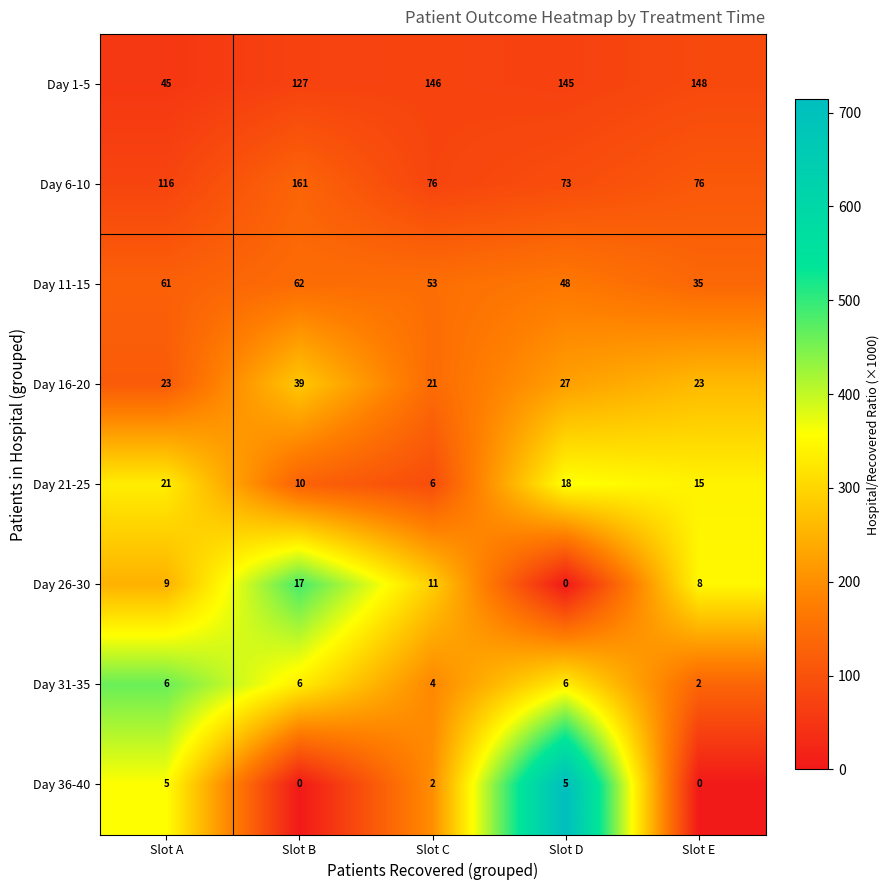

What is the sum of the Day 1-5 values at Slot B and Slot C?

273